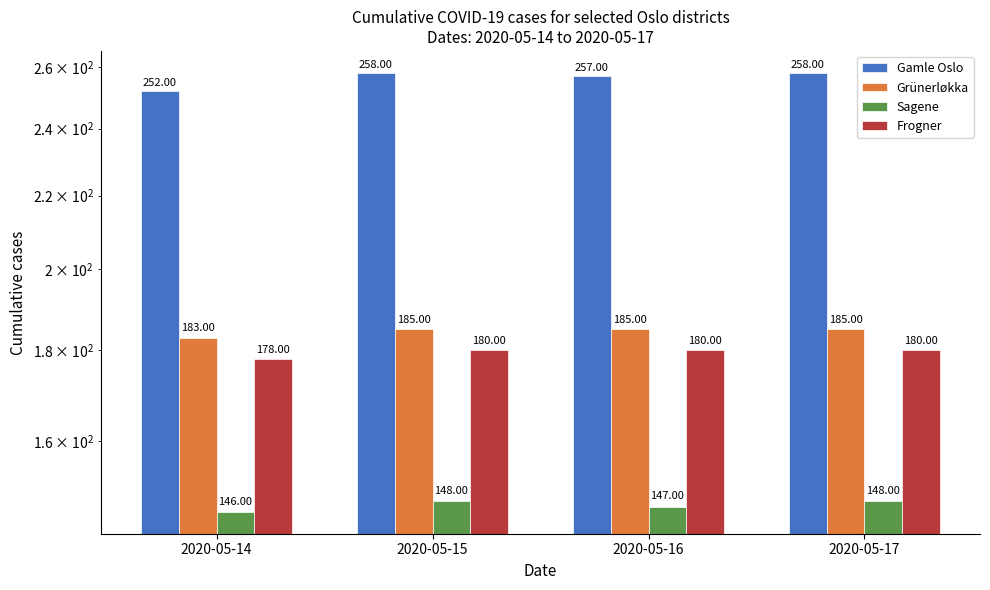

What is the spread (max minus min) of values at 2020-05-16?

110